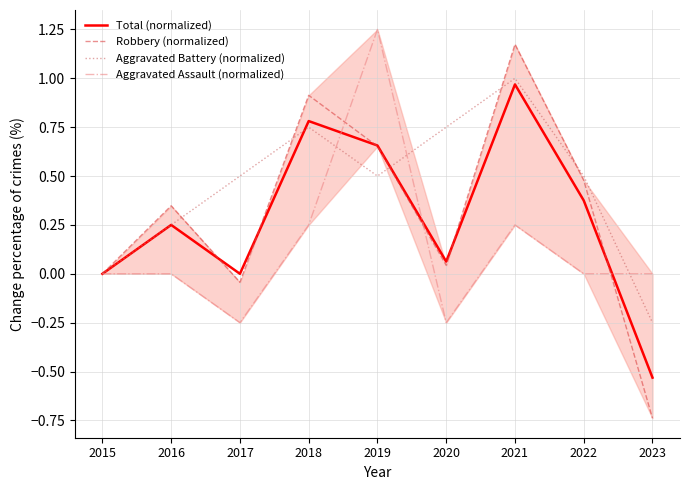

Does the chart have visible grid lines?

Yes